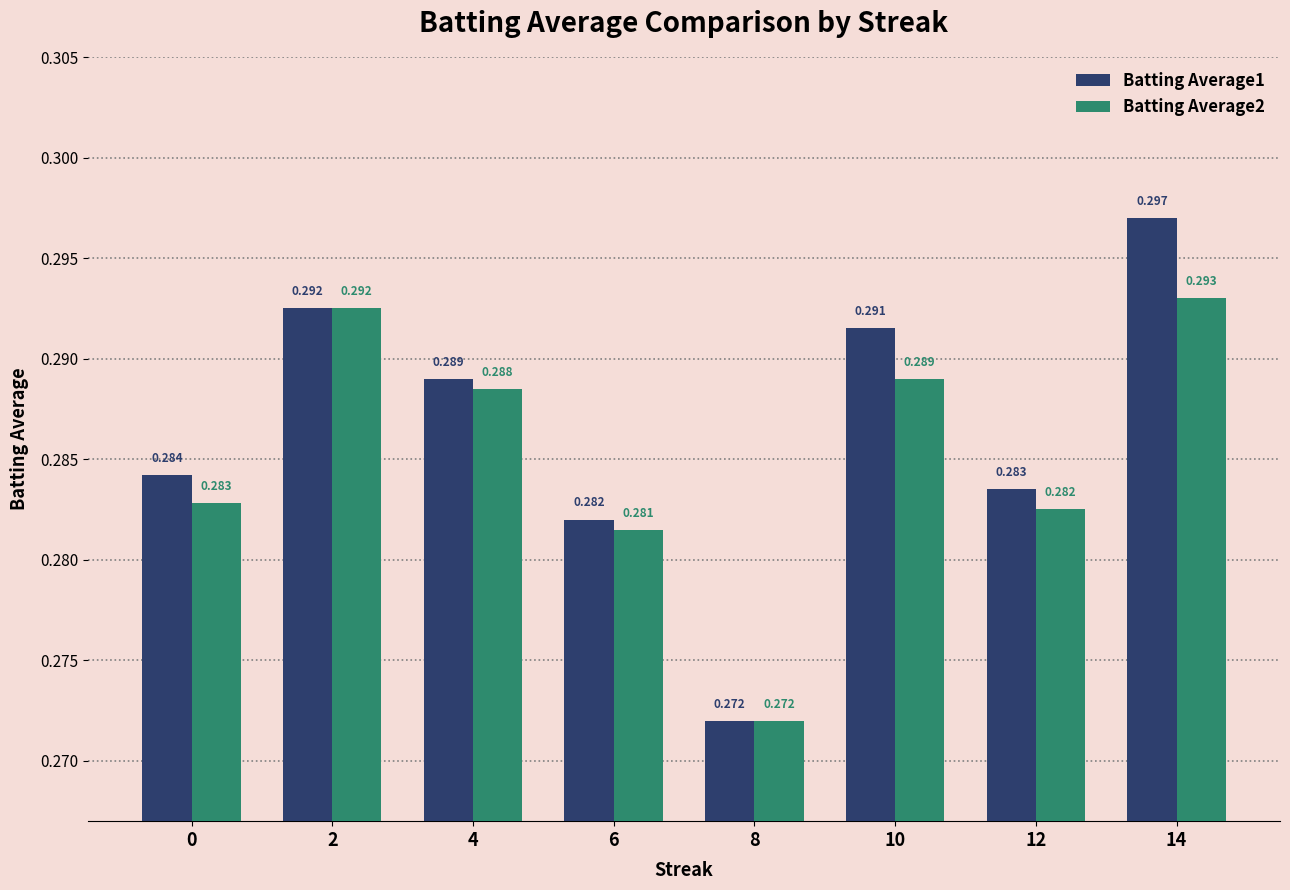

Rank the categories by Batting Average1 value from highest to lowest.

14, 2, 10, 4, 0, 12, 6, 8